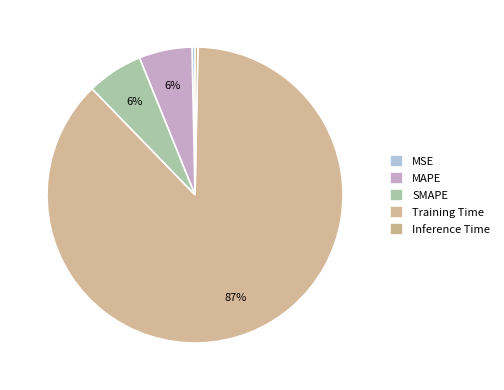

Which has a higher value, MAPE or Training Time?

Training Time